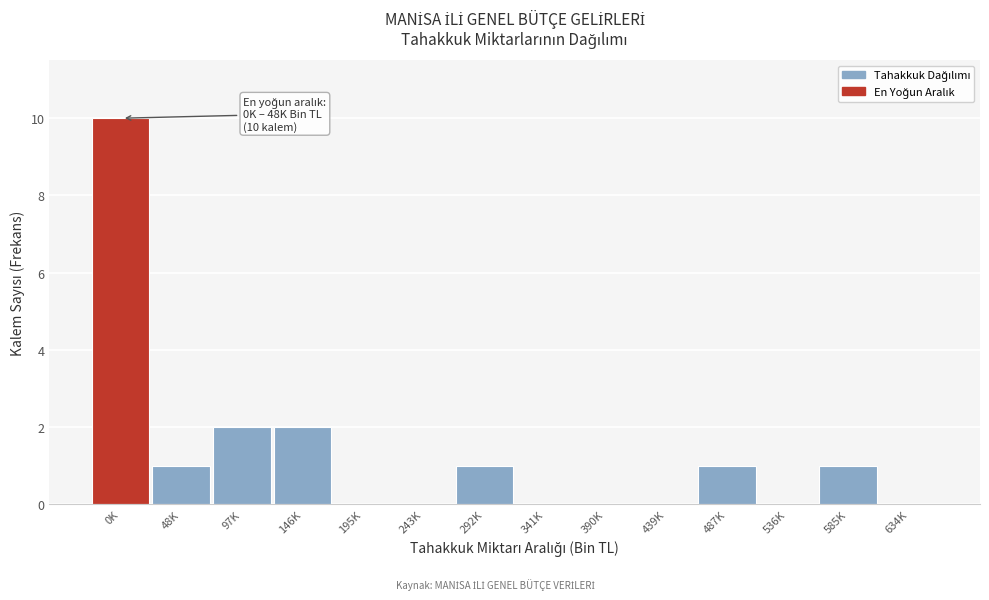

Reading right to left, transcribe all the data shown in this chart.

634K=0	585K=1	536K=0	487K=1	439K=0	390K=0	341K=0	292K=1	243K=0	195K=0	146K=2	97K=2	48K=1	0K=10